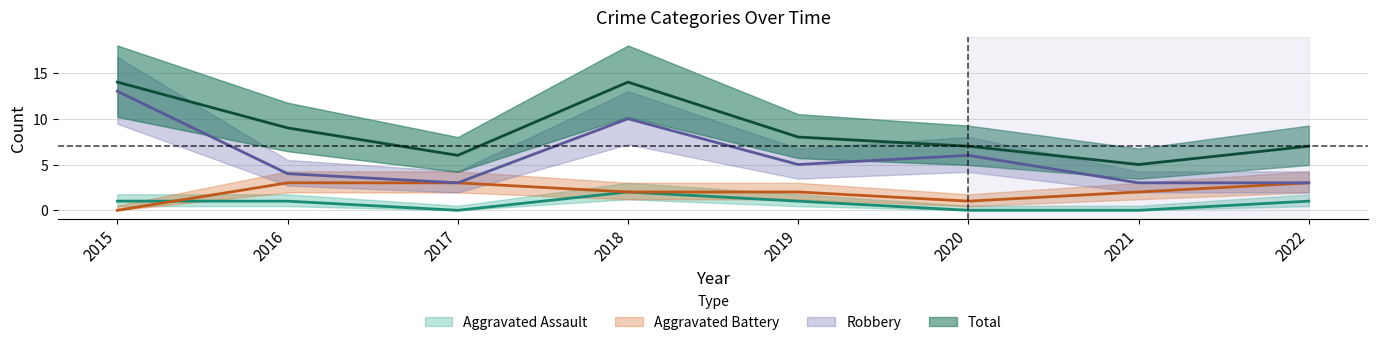

List the series in order of their peak value, highest first.

Total, Robbery, Aggravated Battery, Aggravated Assault